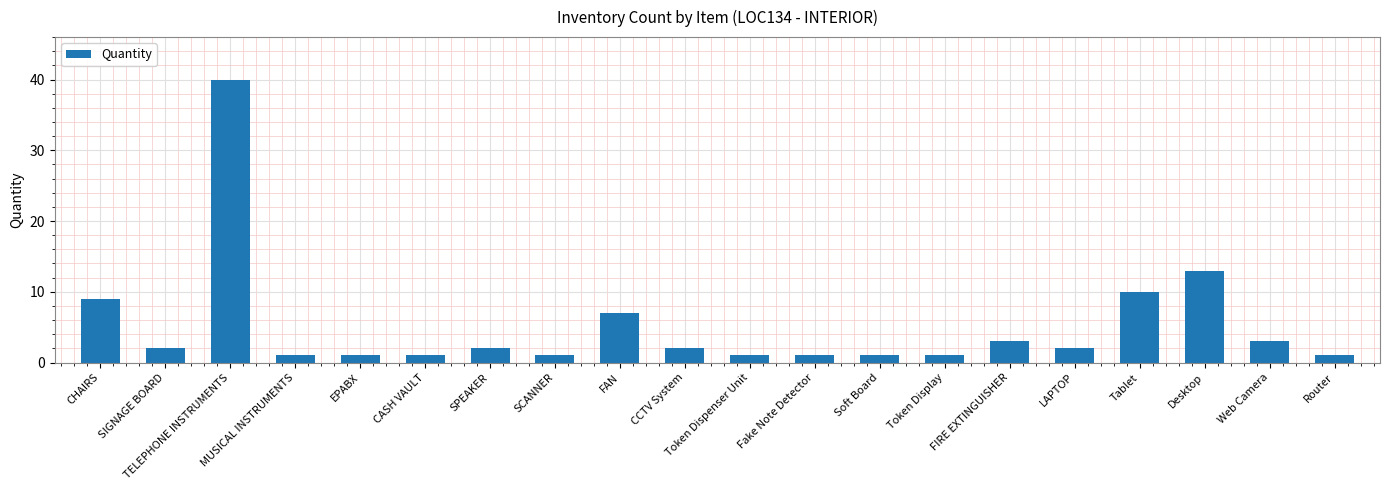

What is the label of the 14th bar from the right?

SPEAKER